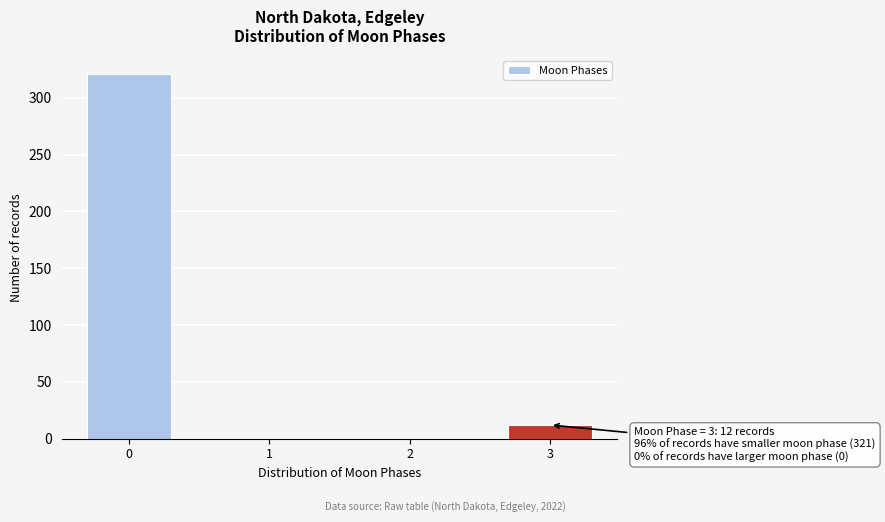

Reading left to right, extract all data points from this chart.

0=321	1=0	2=0	3=12